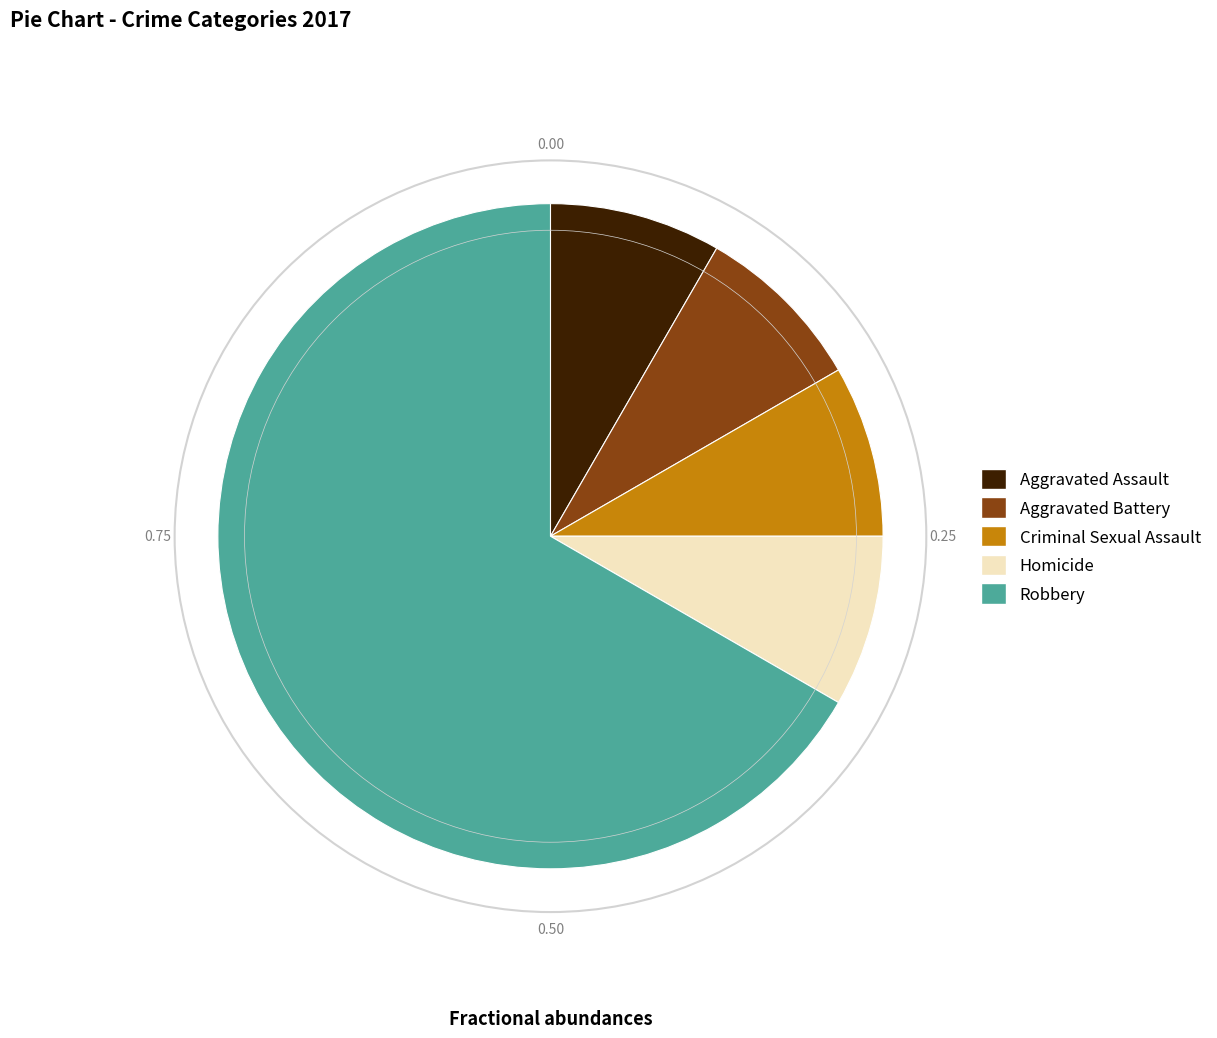

Count the number of slices in the pie.

5